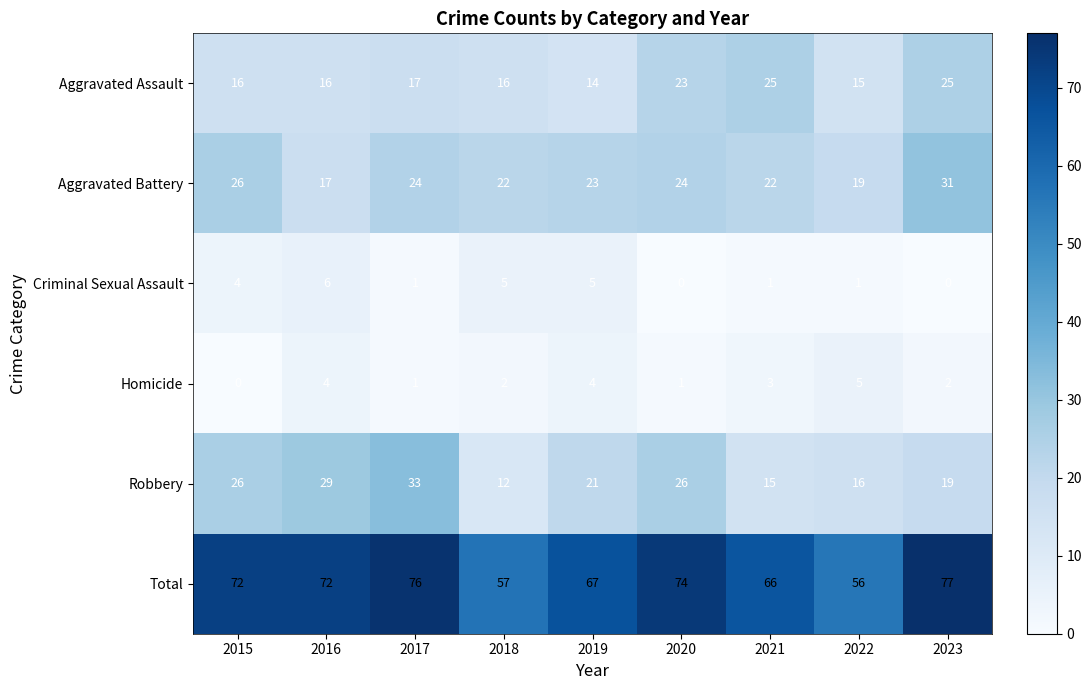

Which series changed the most between 2018 and 2019?

Total